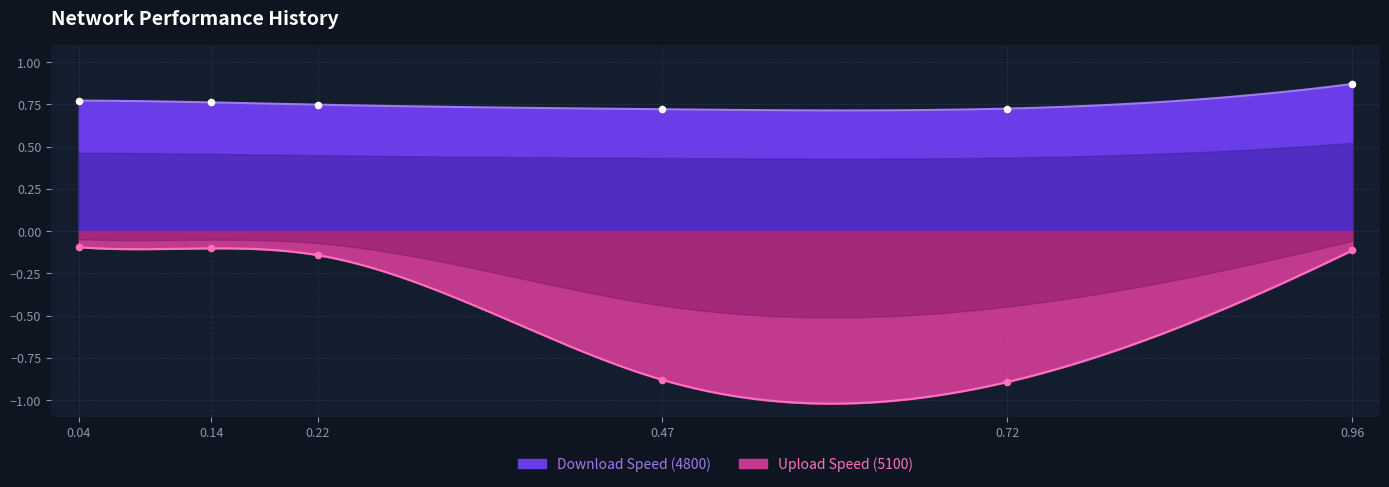

Which series reaches the maximum Y coordinate?

4800